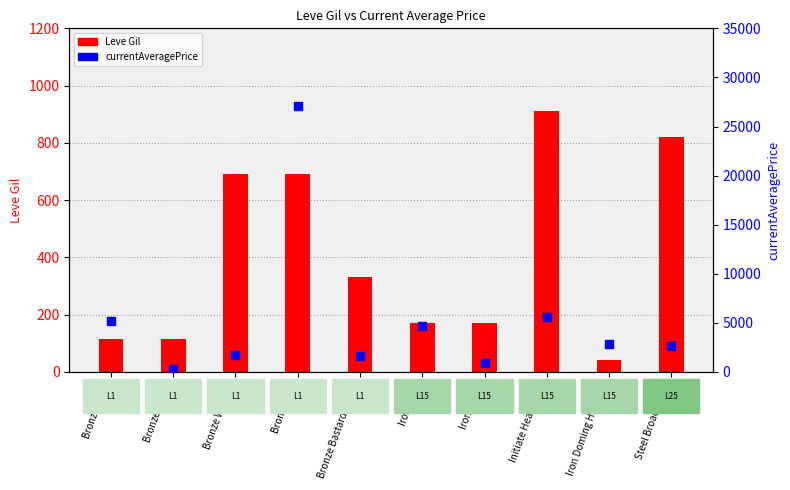

Is the value of Leve Gil at Initiate Head Knife greater than the value of currentAveragePrice at Initiate Head Knife?

No